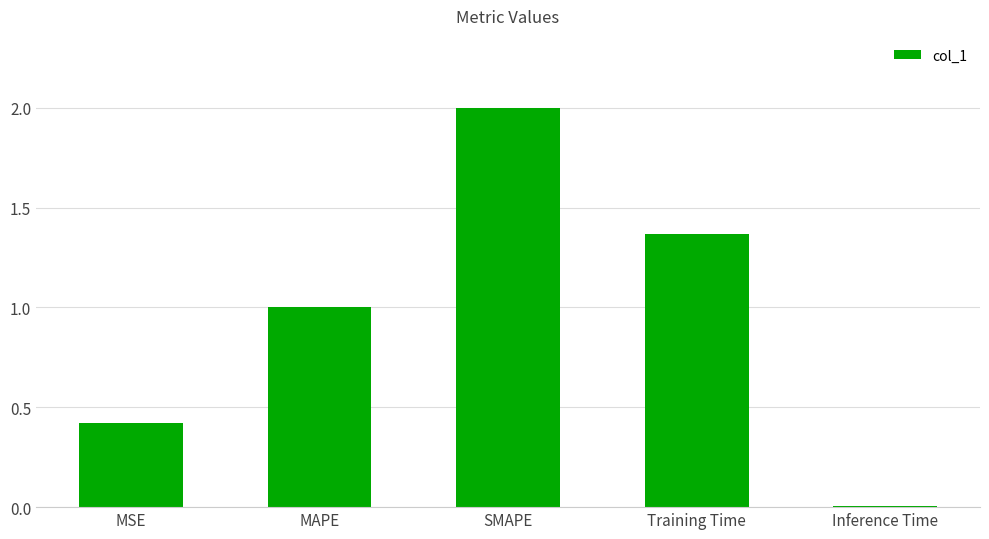

How many data points does each series have?

5